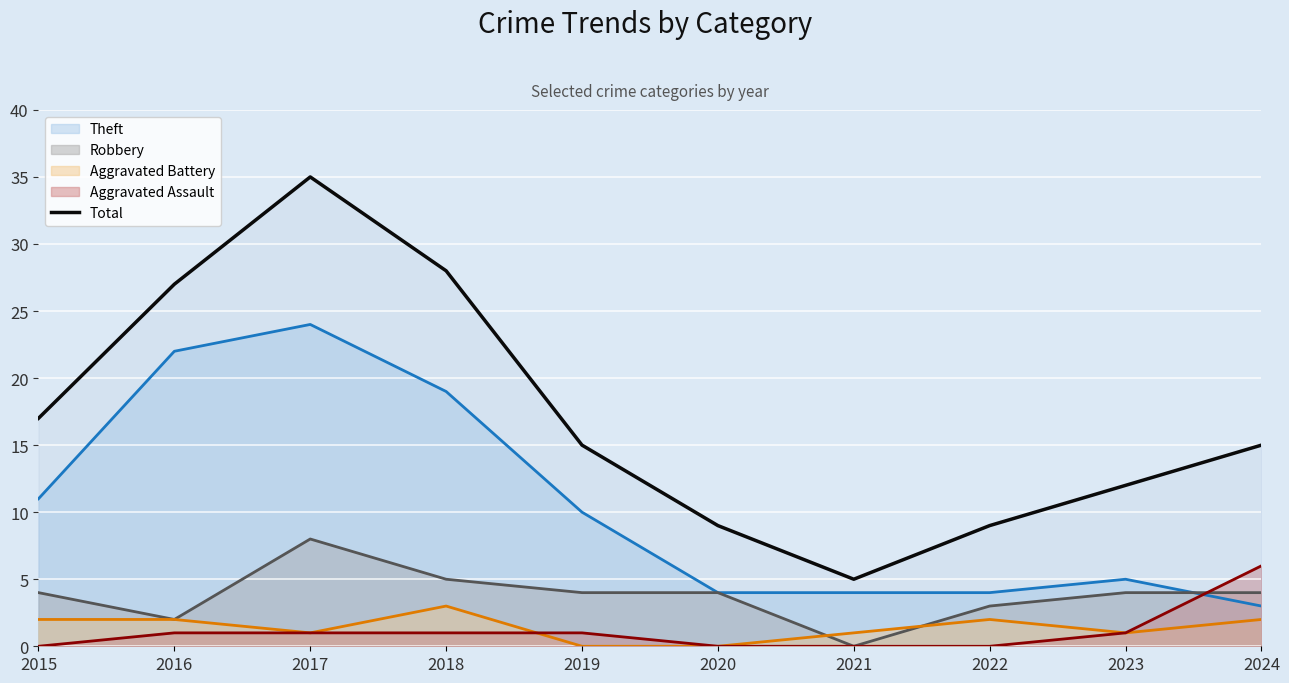

What is the sum of the values at 2016 and 2023?

39